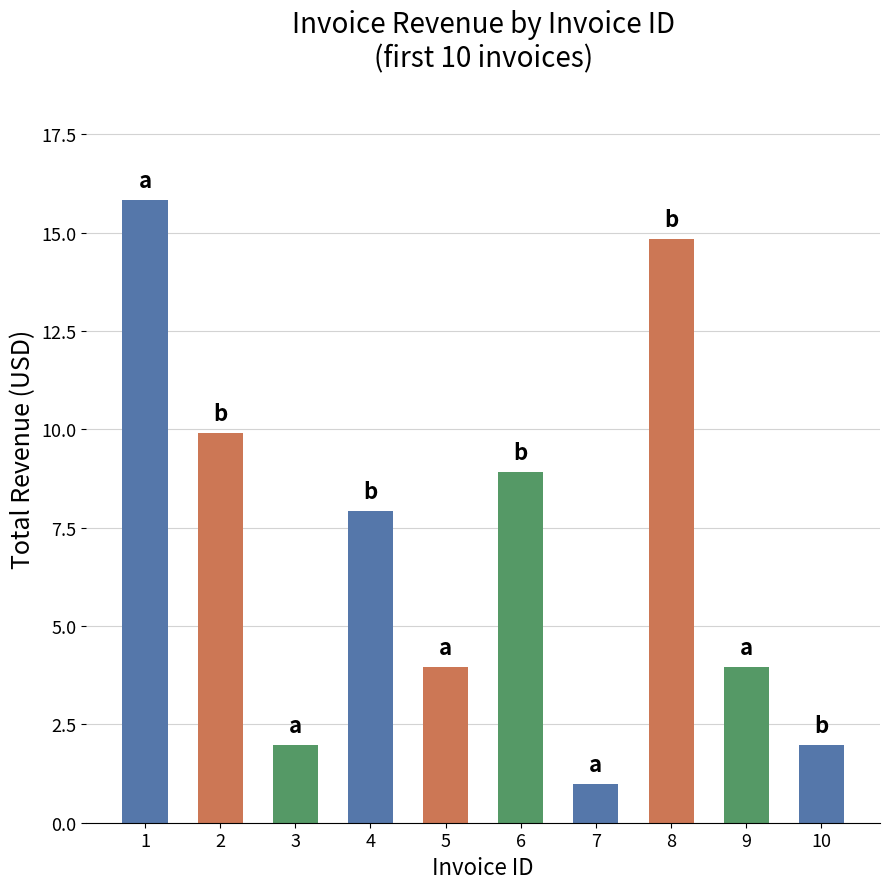

At which label is the value closest to 8?

4